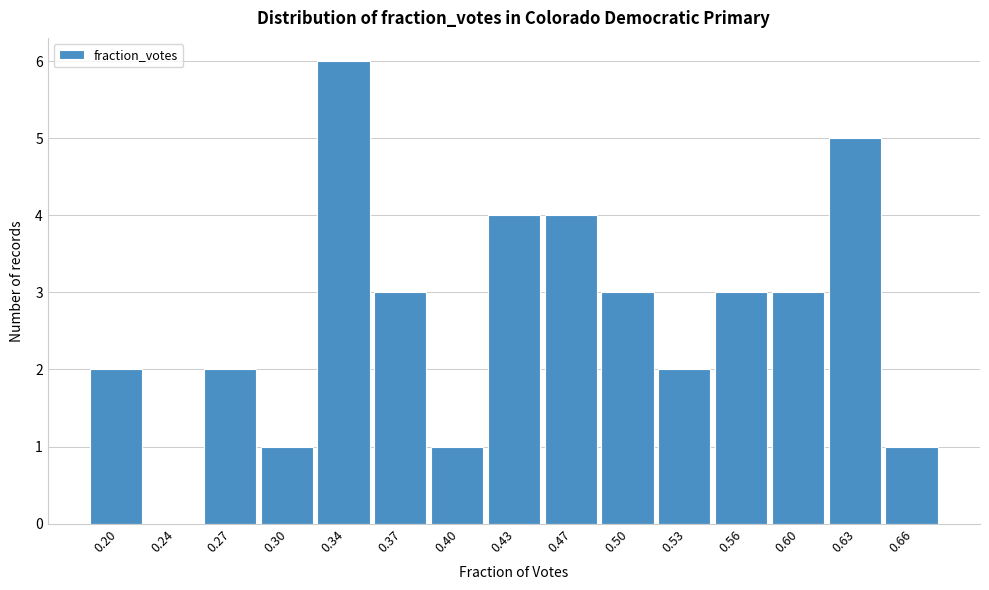

Reading left to right, what are all the values shown in this chart?

0.20=2	0.24=0	0.27=2	0.30=1	0.34=6	0.37=3	0.40=1	0.43=4	0.47=4	0.50=3	0.53=2	0.56=3	0.60=3	0.63=5	0.66=1